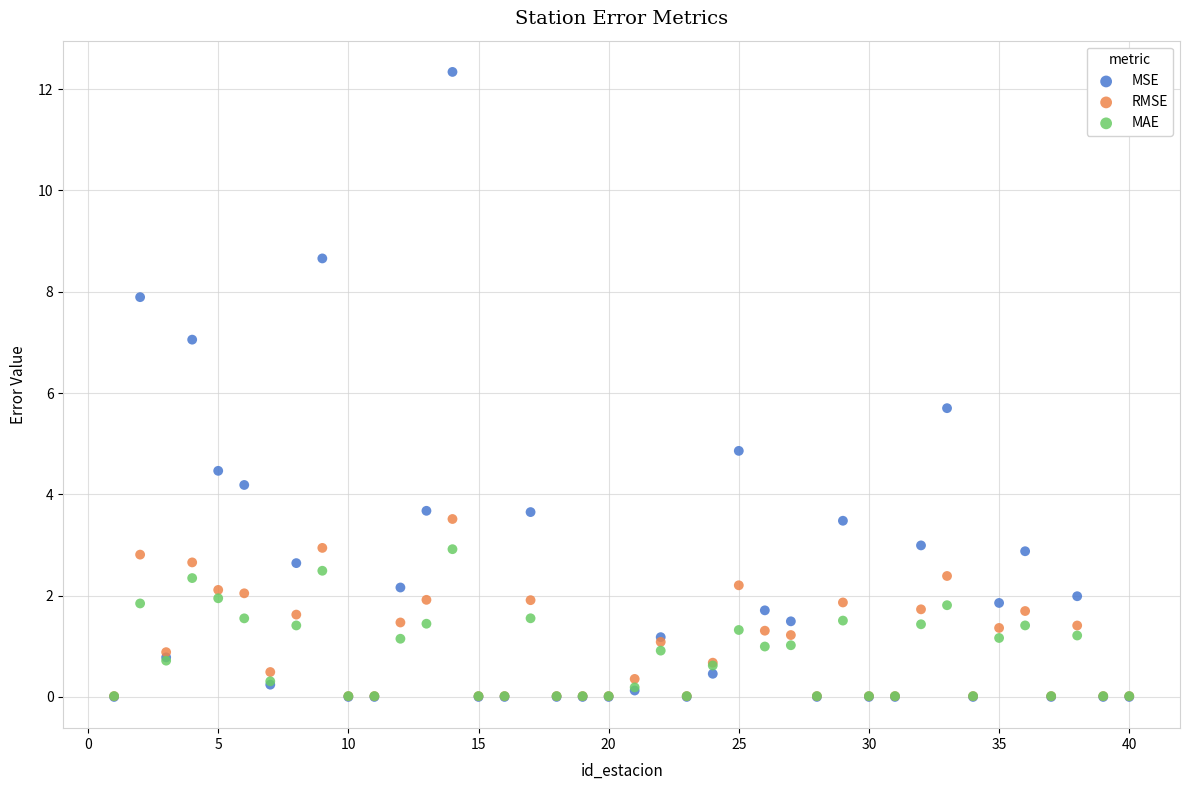

In the MSE series, what Y value is closest to 6?

5.7